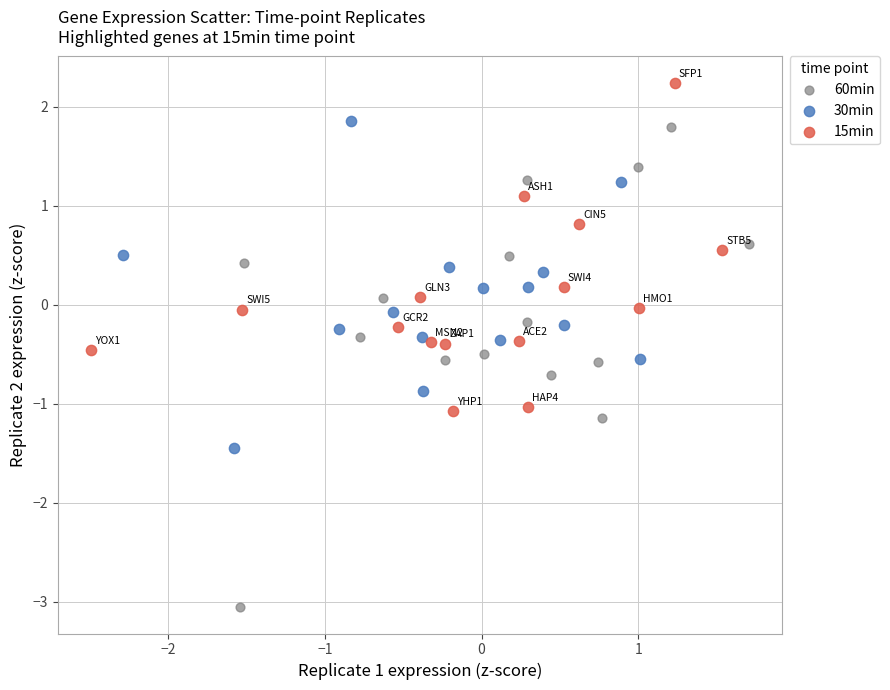

Which series contains the lowest Y value?

60min